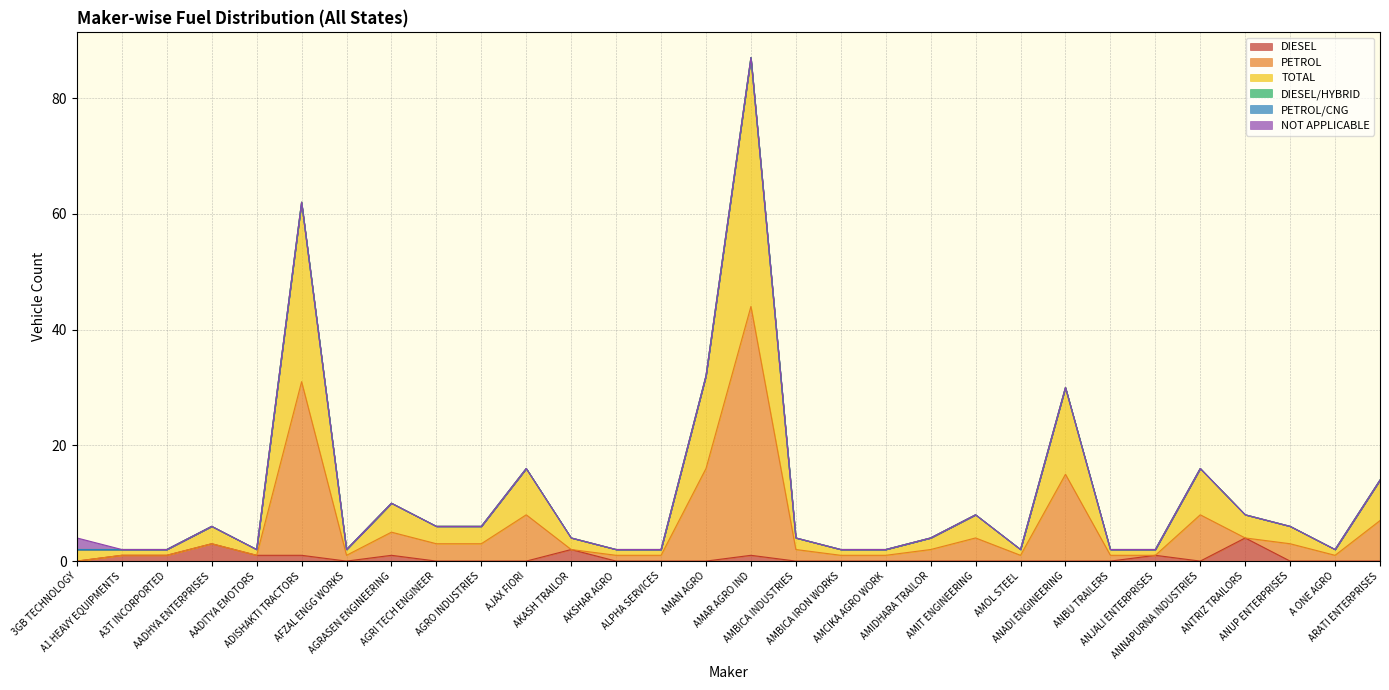

What is the label of the 9th point from the right?

AMOL STEEL